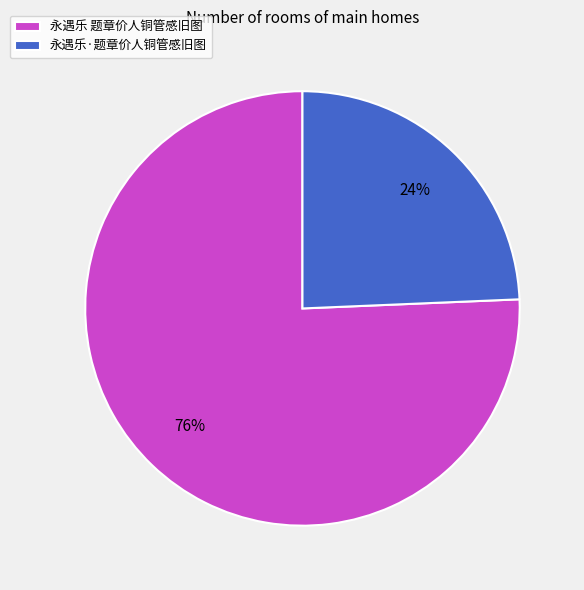

To the nearest percent, what portion does 永遇乐·题章价人铜管感旧图 represent?

24%